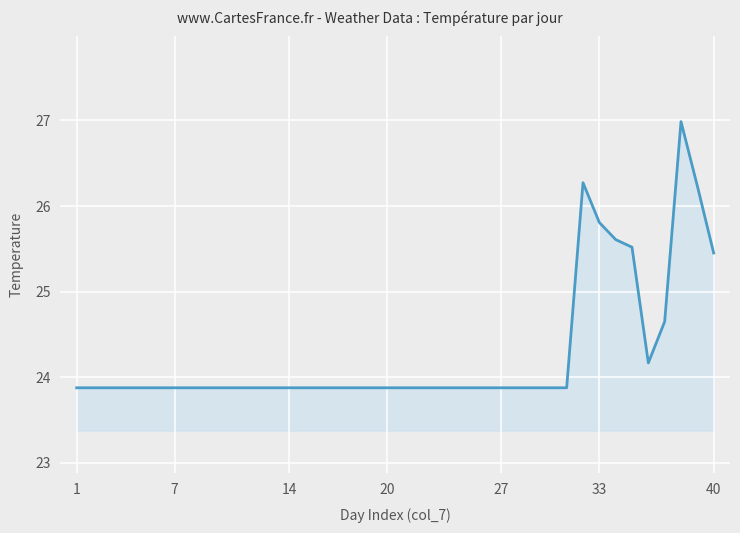

What is the difference between the maximum and minimum values?

3.1